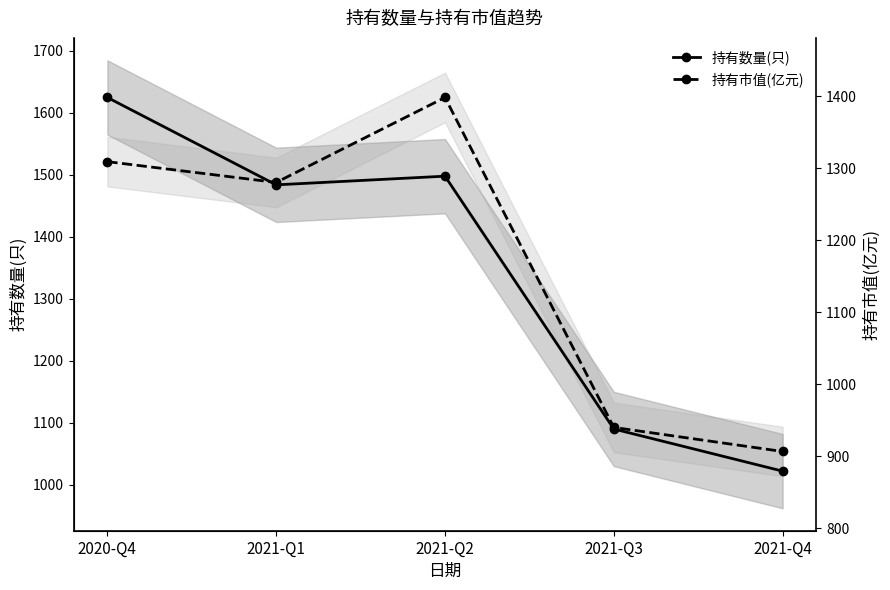

At which label does 持有数量(只) reach its peak?

2020-Q4